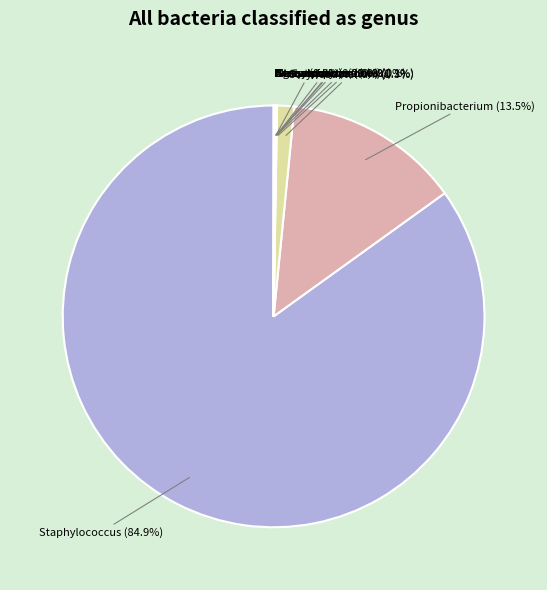

Is there a majority slice in this chart?

Yes